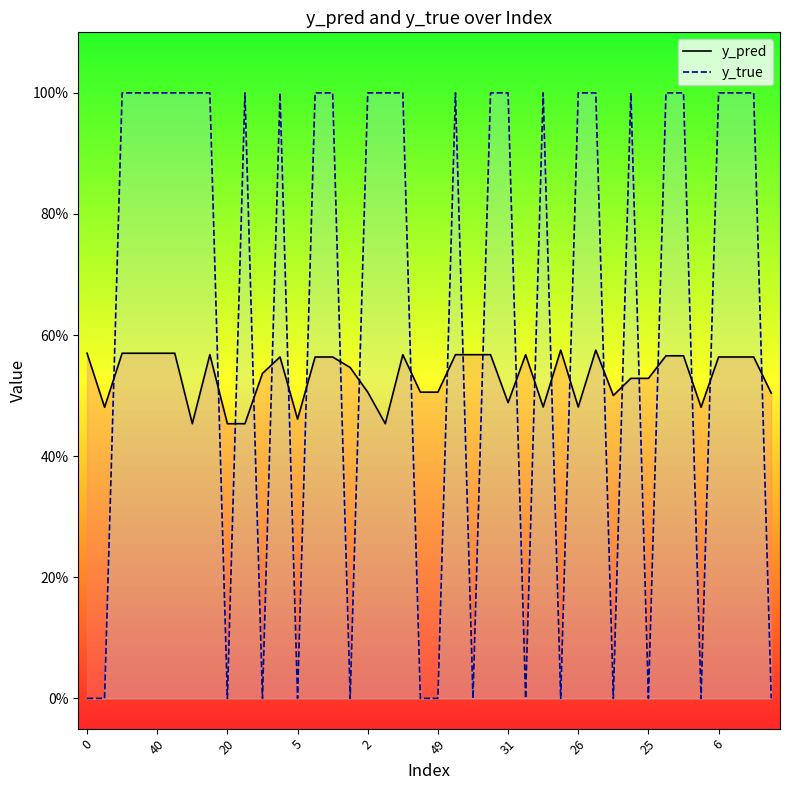

Is it true that y_pred equals 0.2 at 21?

False